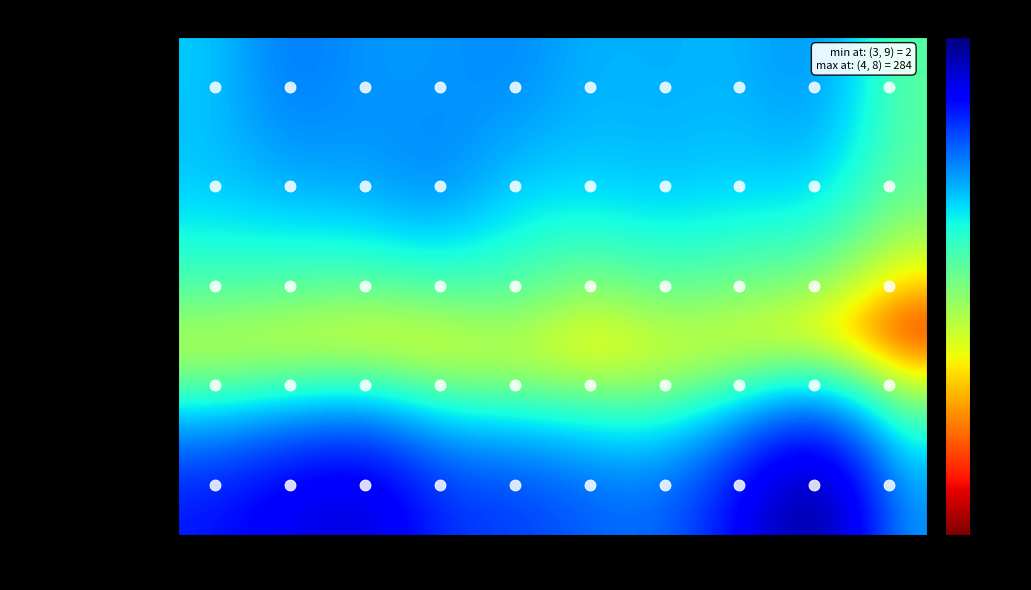

What is the spread (max minus min) of values at 2018?

117